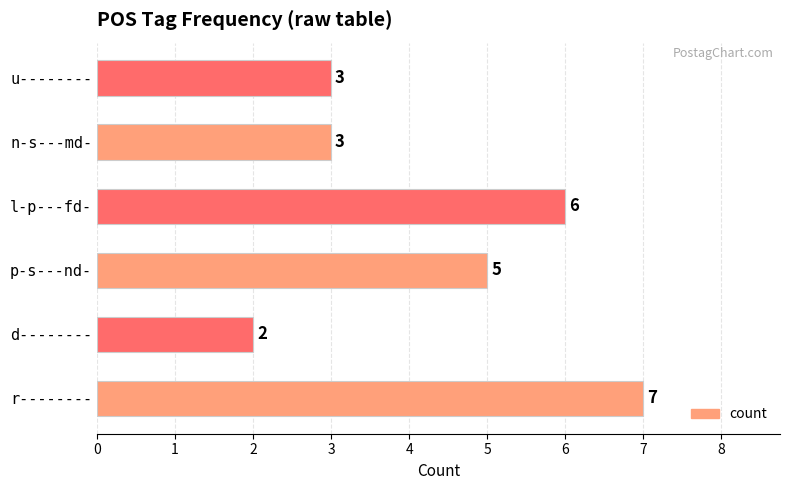

Read the value at r--------.

7